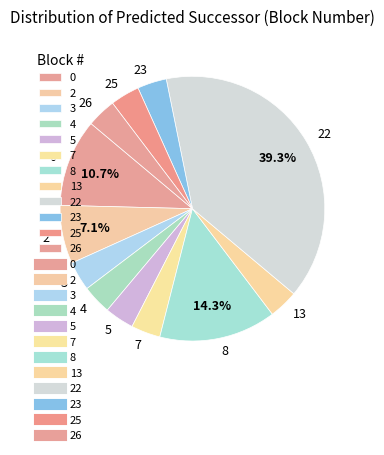

Does 0 account for over 50% of the chart?

No